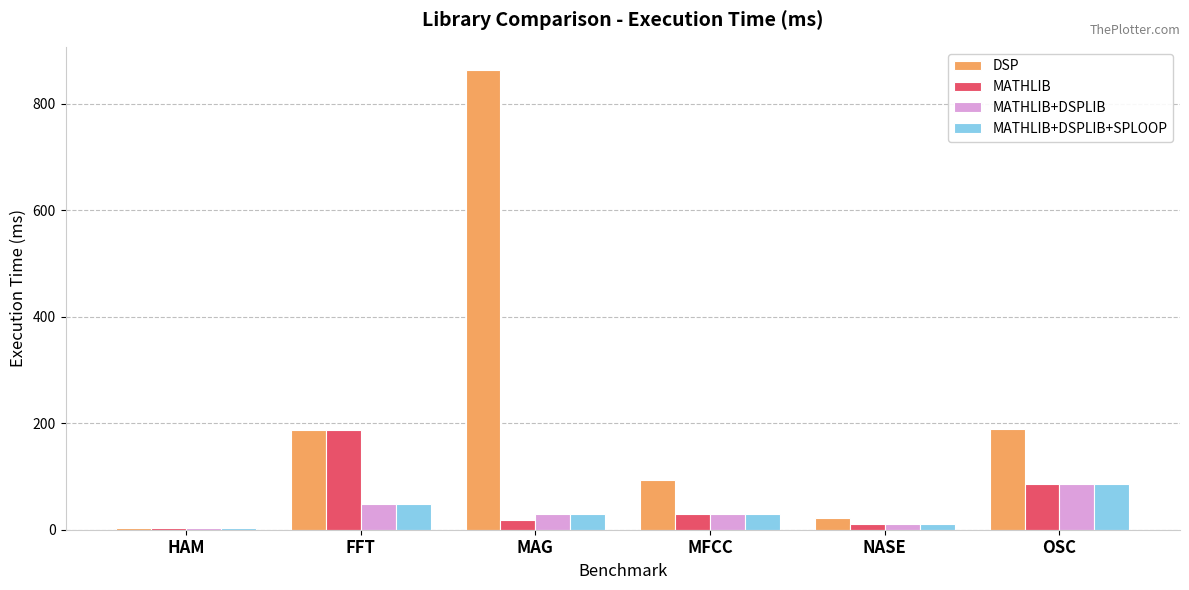

Which series has the largest total across all categories?

DSP